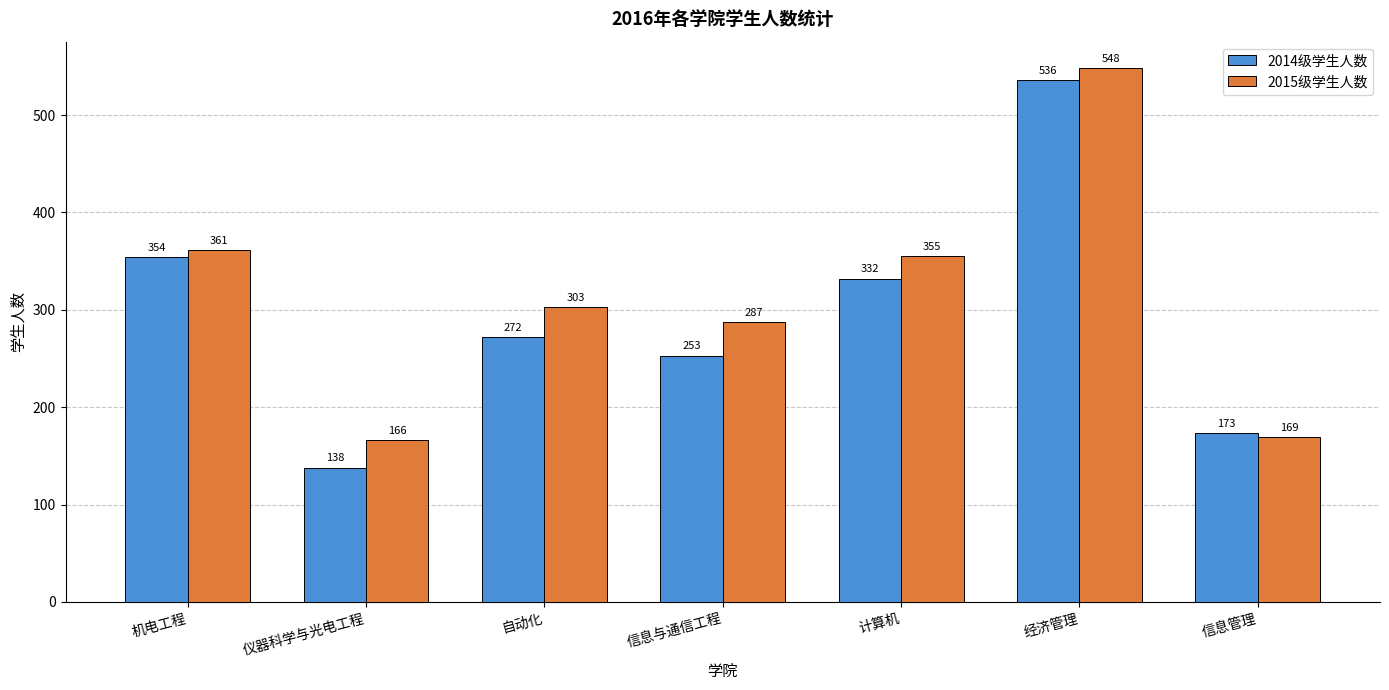

At 经济管理, list the series in order from smallest to largest.

2014级学生人数, 2015级学生人数